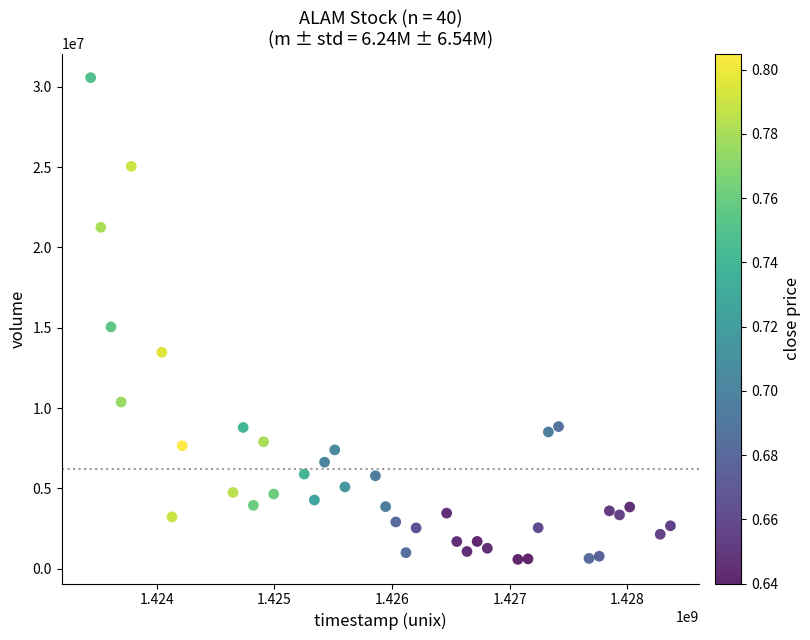

What Y value in the scatter plot is closest to 15572650?

15053000